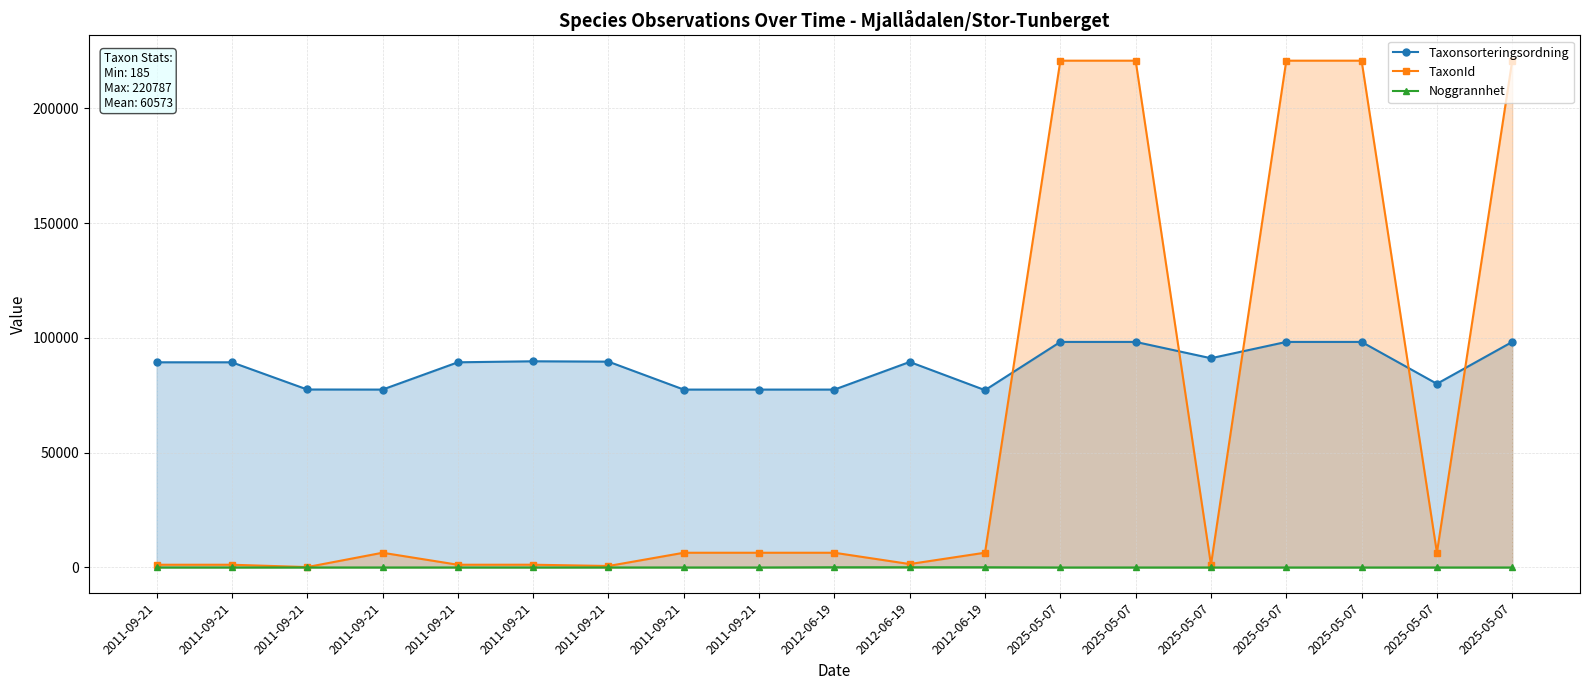

Rank the categories by TaxonId value from highest to lowest.

2025-05-07, 2025-05-07, 2025-05-07, 2025-05-07, 2025-05-07, 2025-05-07, 2012-06-19, 2011-09-21, 2011-09-21, 2011-09-21, 2012-06-19, 2012-06-19, 2011-09-21, 2011-09-21, 2011-09-21, 2011-09-21, 2025-05-07, 2011-09-21, 2011-09-21